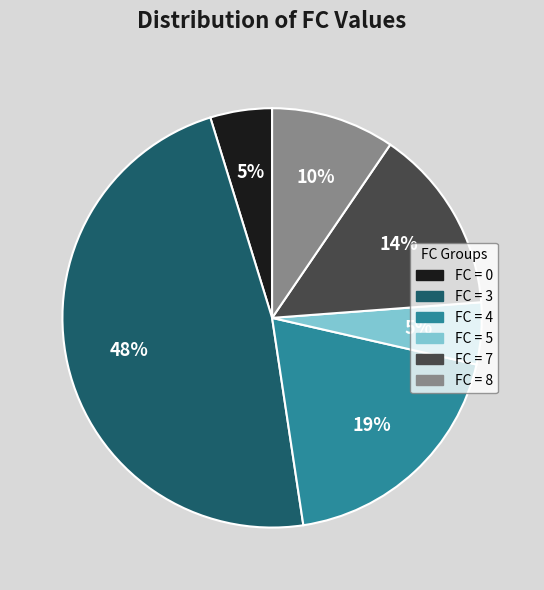

How many slices are in this pie chart?

6